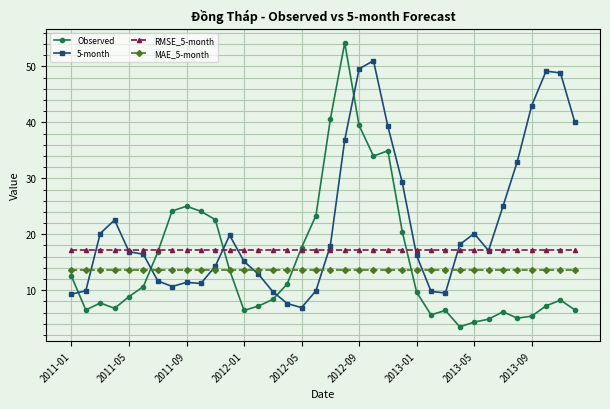

What is the value of the MAE_5-month point at the 31st from the left?

13.6